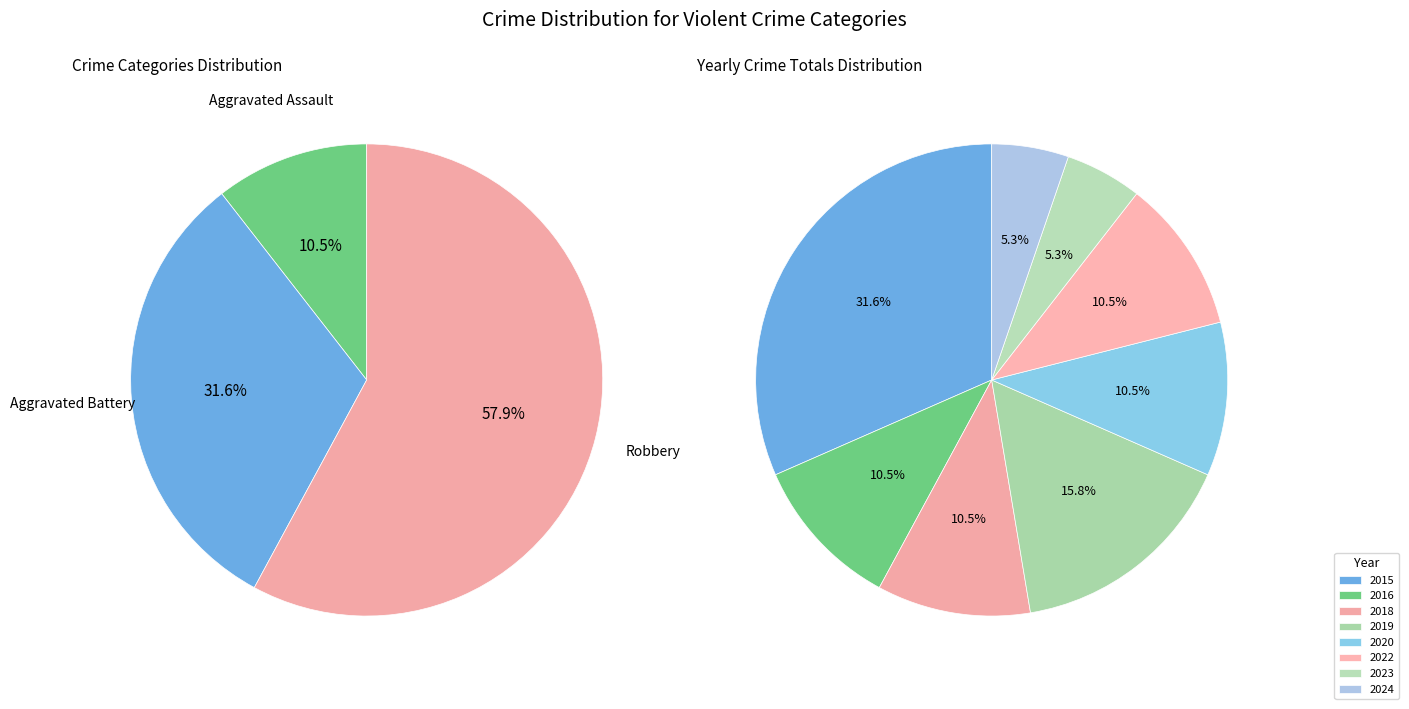

To the nearest percent, what is the average slice percentage?

12%